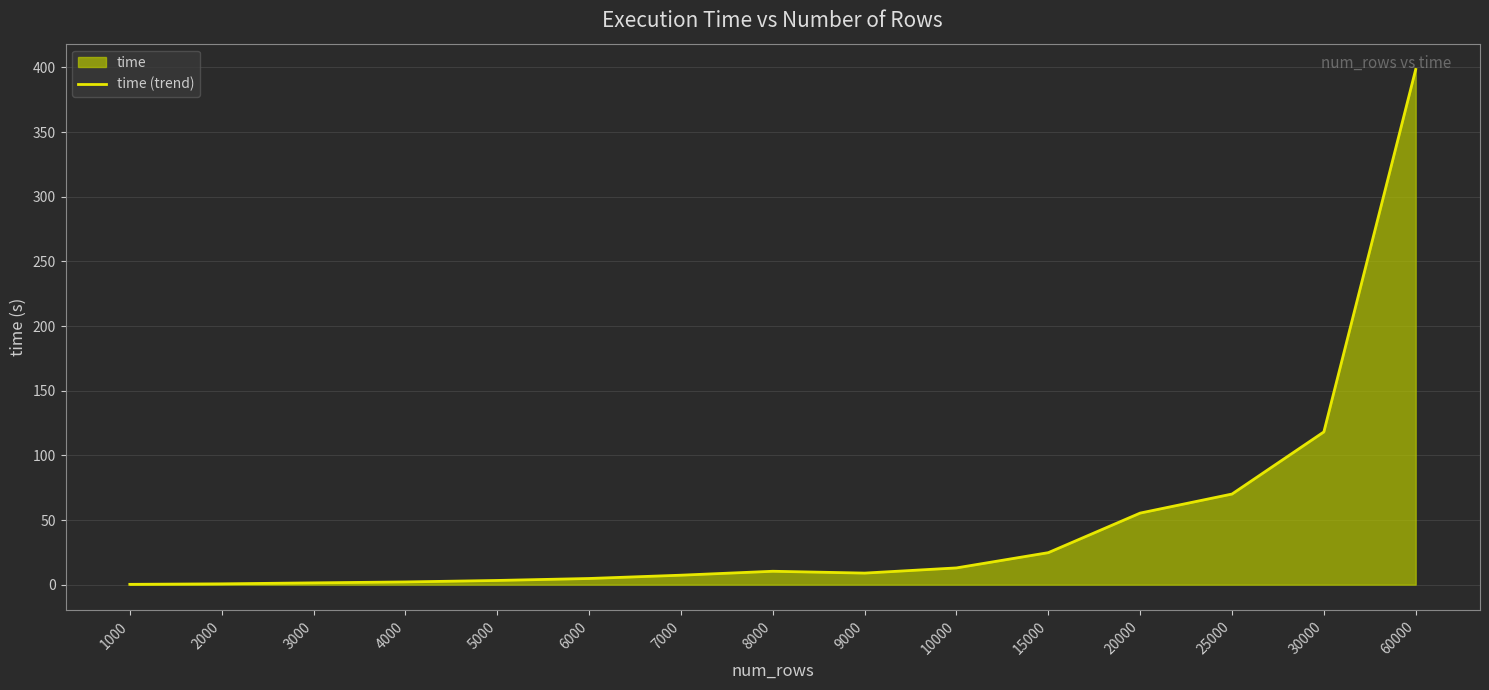

How many lines are shown in the chart?

1